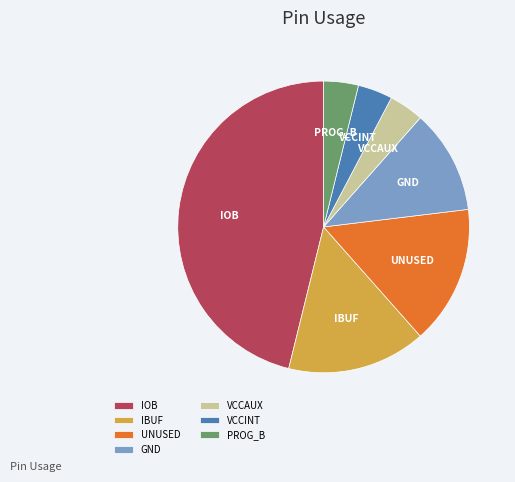

True or false: VCCAUX accounts for 4% of the total.

True